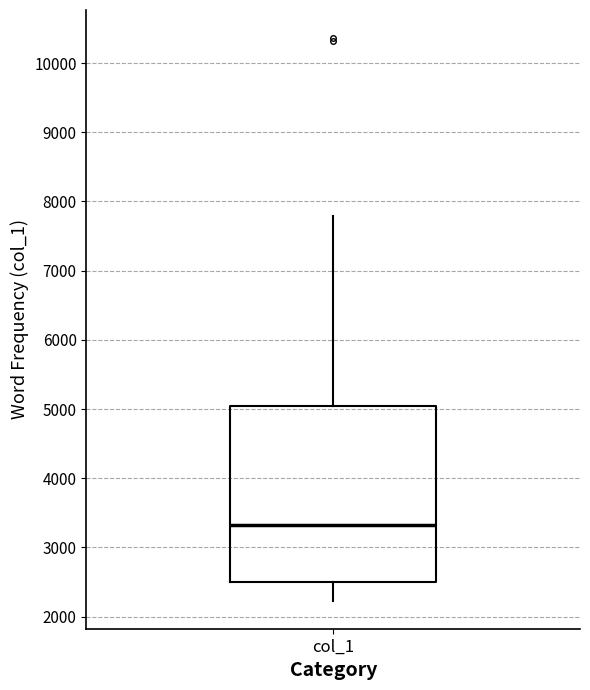

Where does the upper whisker of the box for col_1 end on the y-axis? The values are not printed on the chart, so give them approximately, as read against the axis.

7800